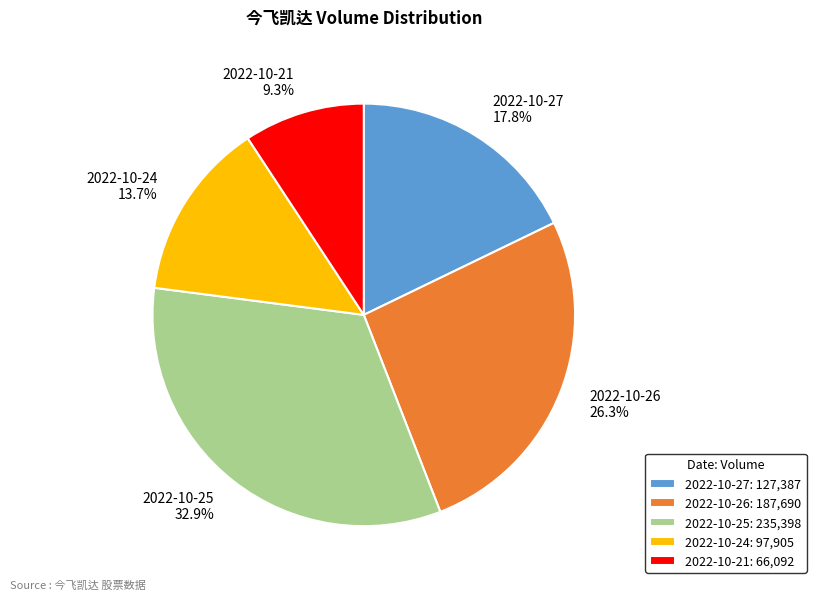

Does 2022-10-24 account for over 50% of the chart?

No